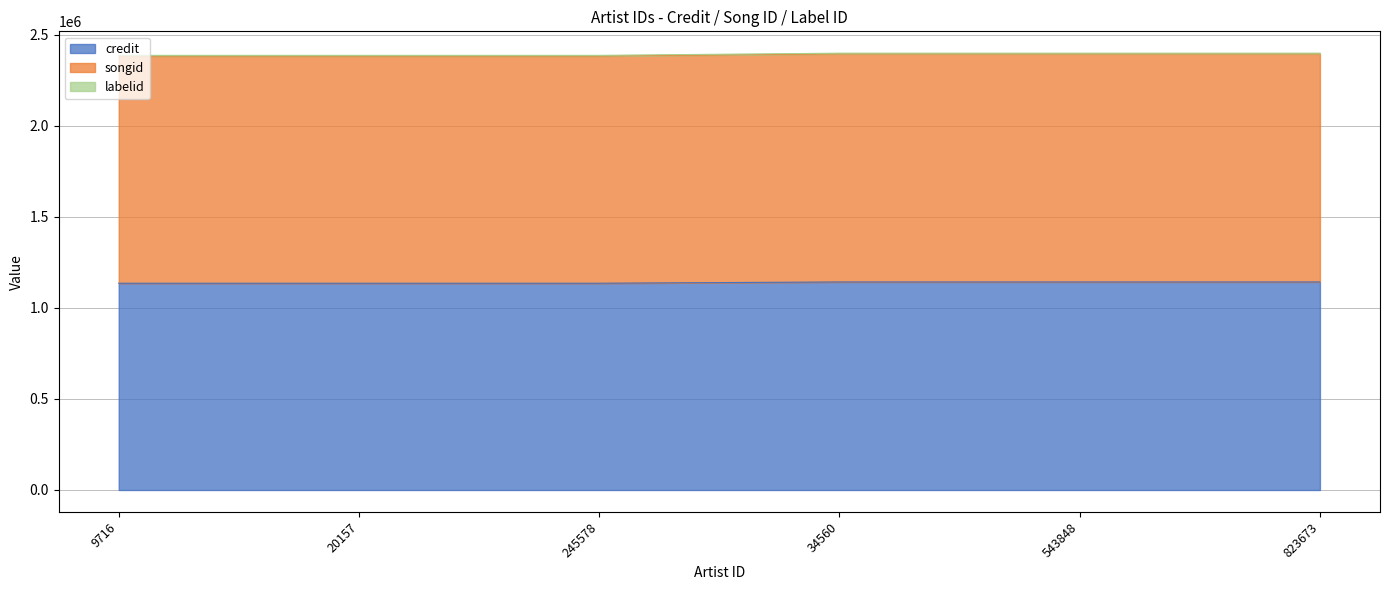

At which category is the sum across all series the highest?

34560